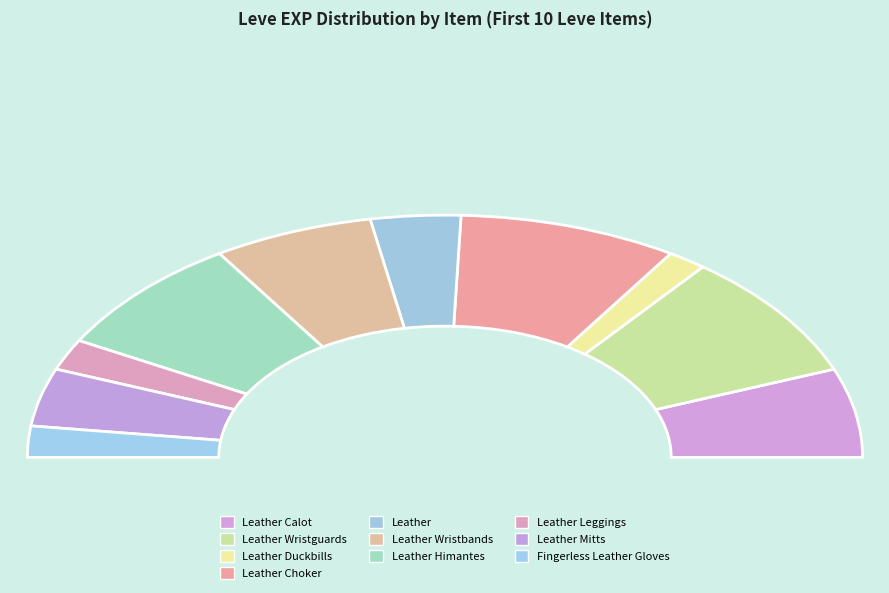

Is it true that Fingerless Leather Gloves is 1% of the pie?

False